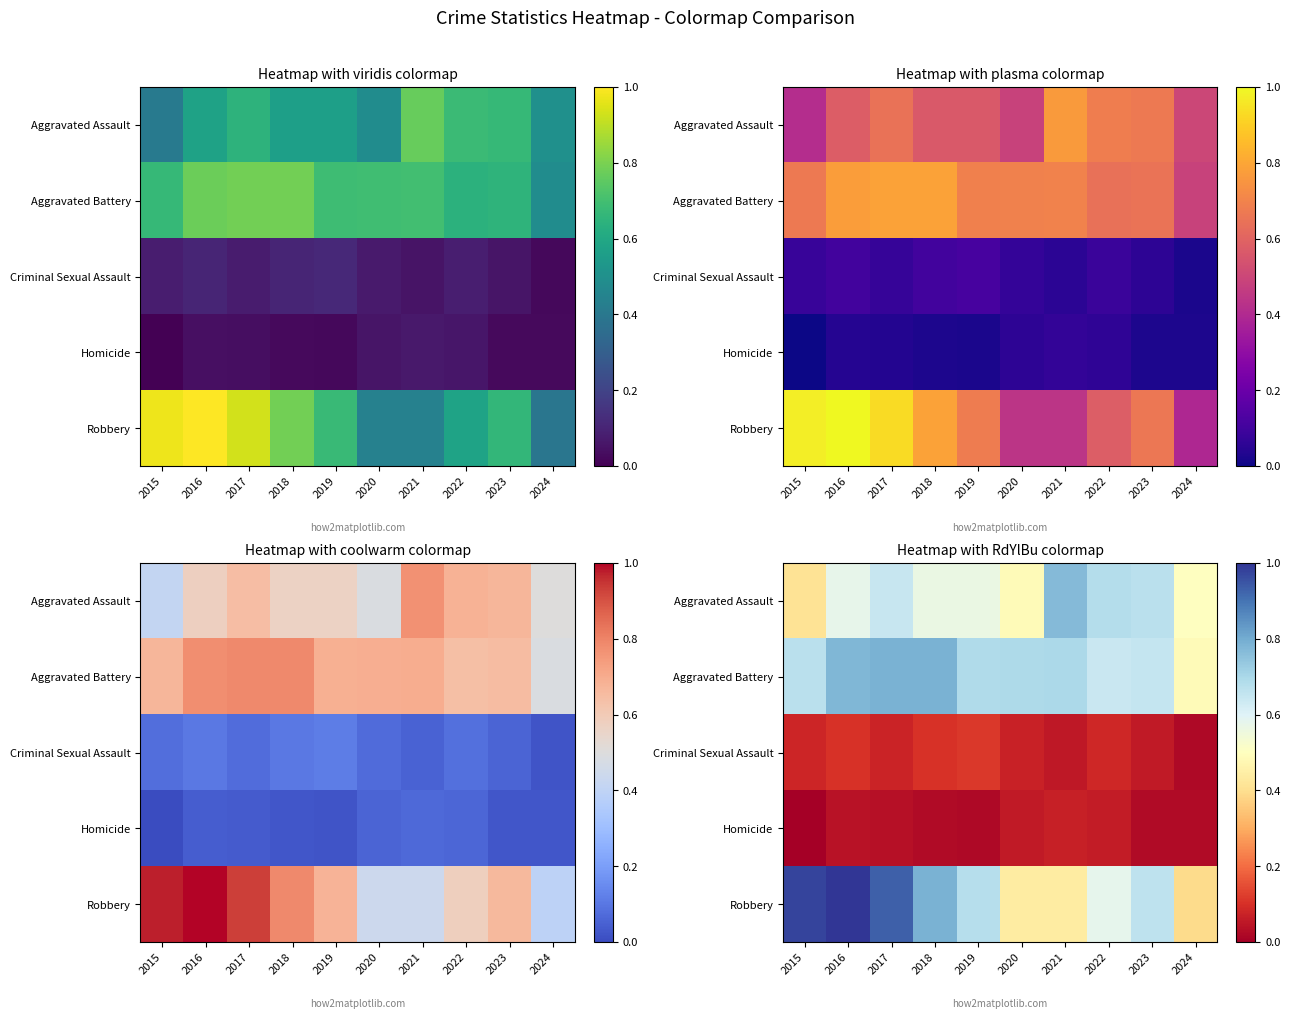

Between 2015 and 2016, which series saw the biggest shift?

Aggravated Assault